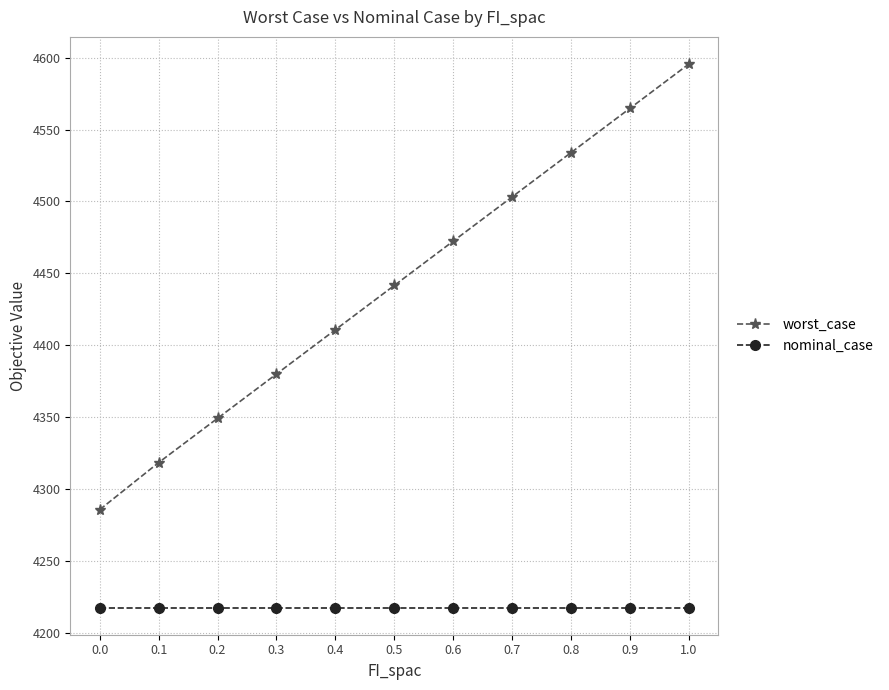

What is the maximum value shown in the chart?

4595.5